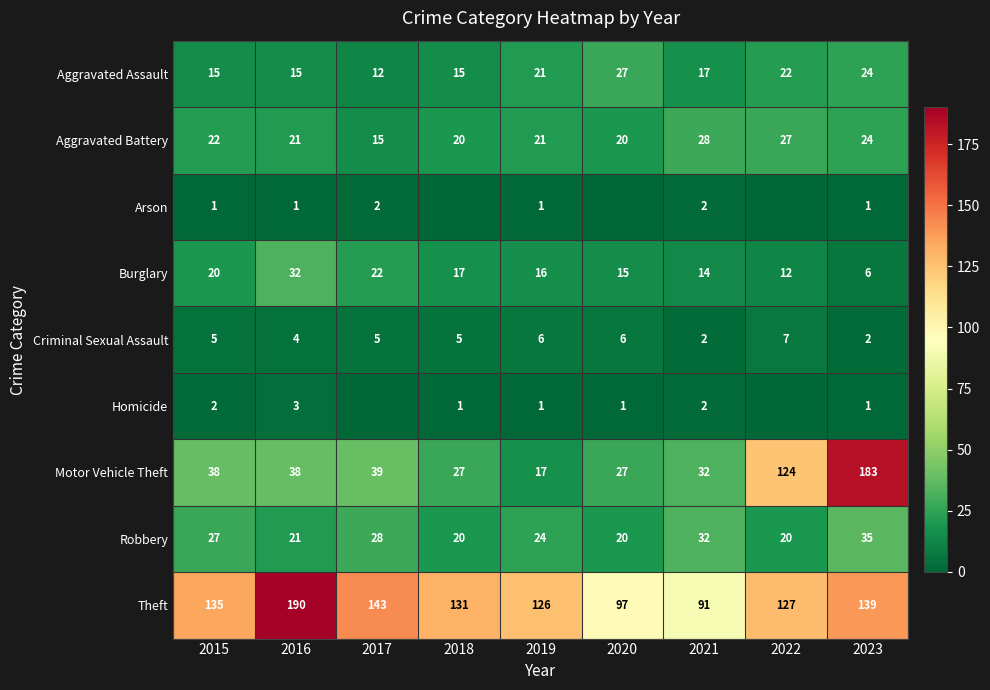

The value of Theft at 2019 is 213. True or false?

False